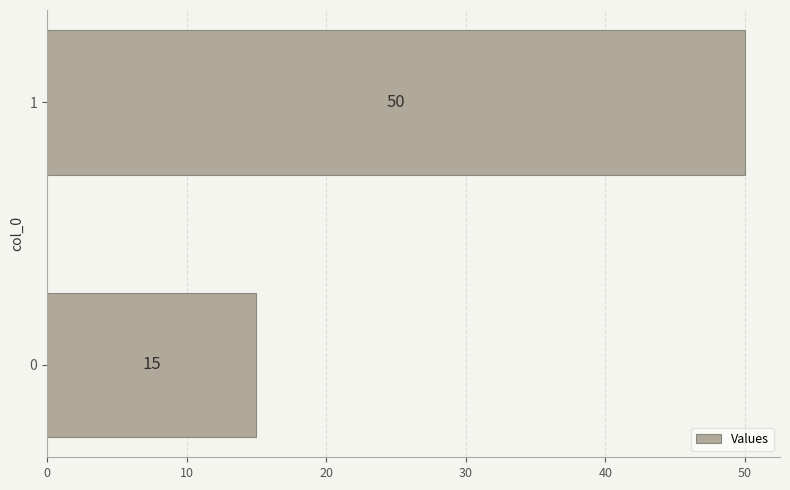

What is the change in value from 0 to 1?

+35